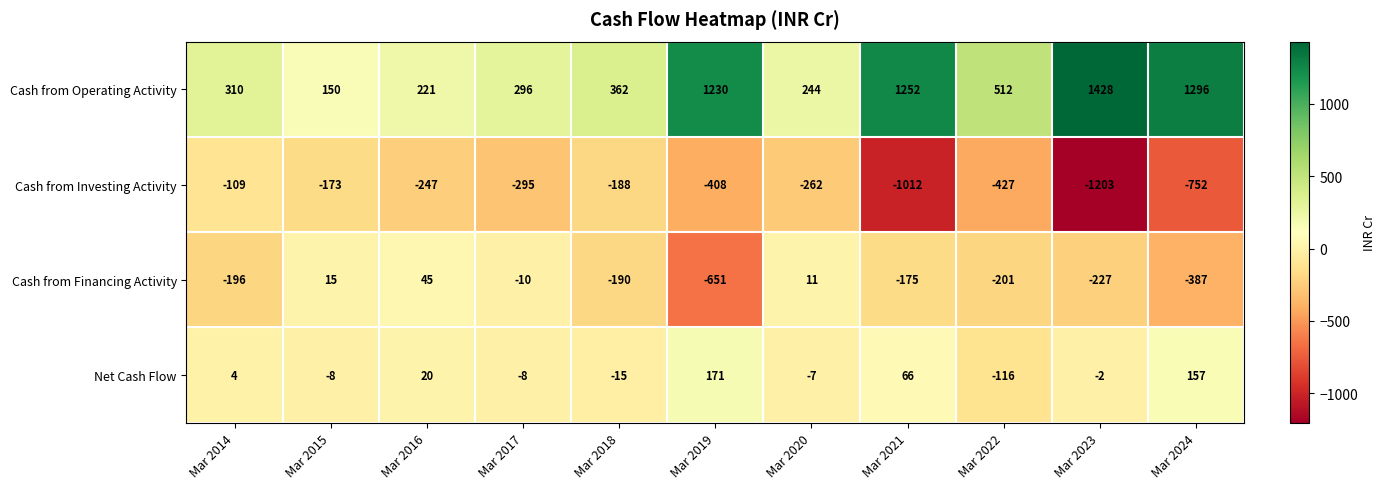

Which series has the largest total across all categories?

Cash from Operating Activity